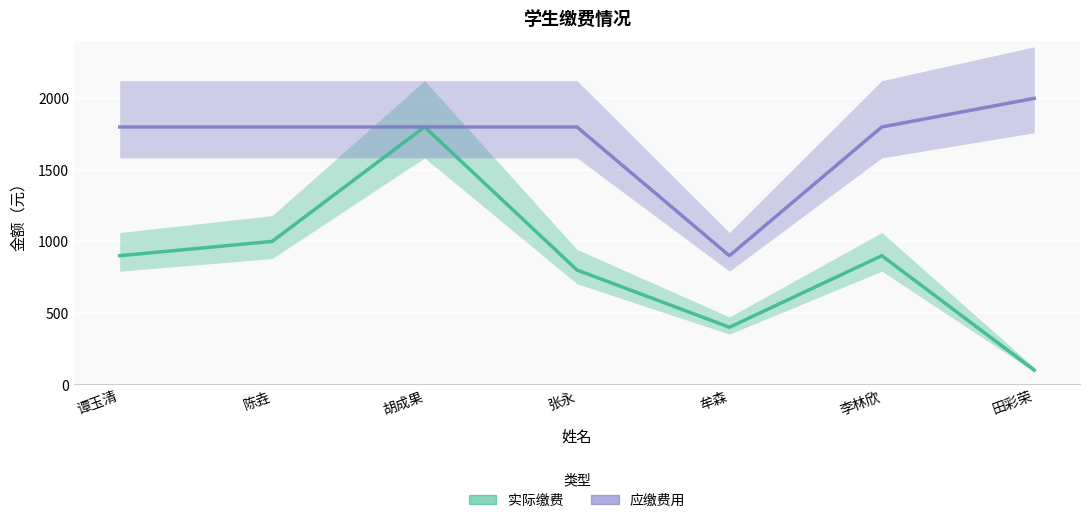

In 应缴费用, how many points are lower than both neighbors (excluding endpoints)?

1